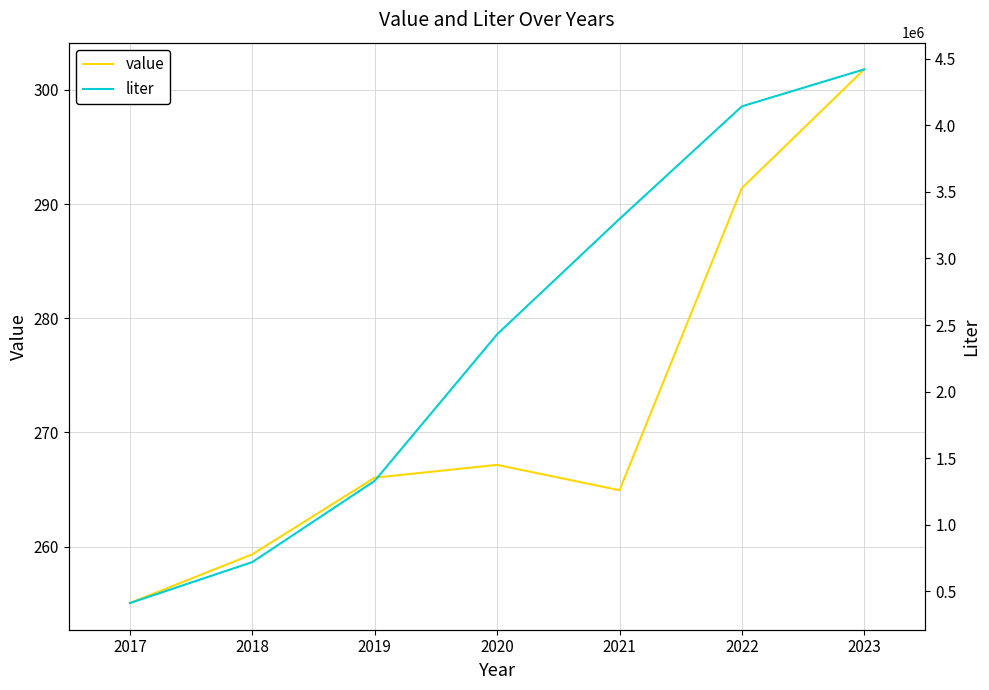

Reading left to right, extract all data points from this chart.

value: 2017=255.1	2018=259.3	2019=266.0	2020=267.2	2021=264.9	2022=291.4	2023=301.8
liter: 2017=412770.0	2018=720236.0	2019=1330163.0	2020=2430153.0	2021=3296386.0	2022=4141401.0	2023=4419242.0